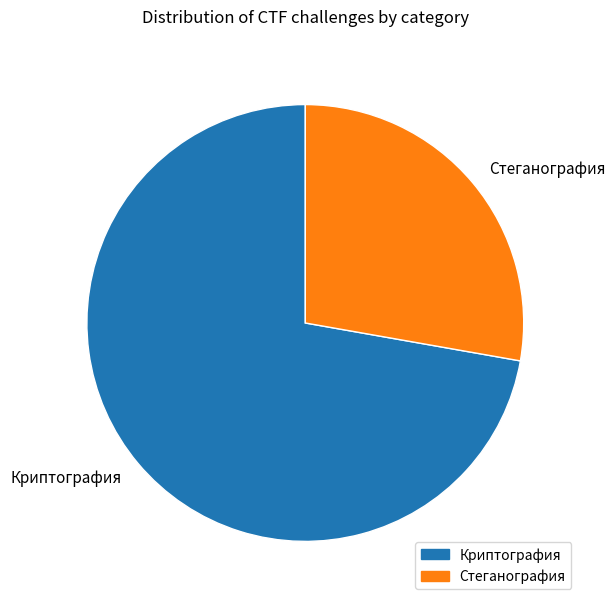

Does Криптография account for over 50% of the chart?

Yes